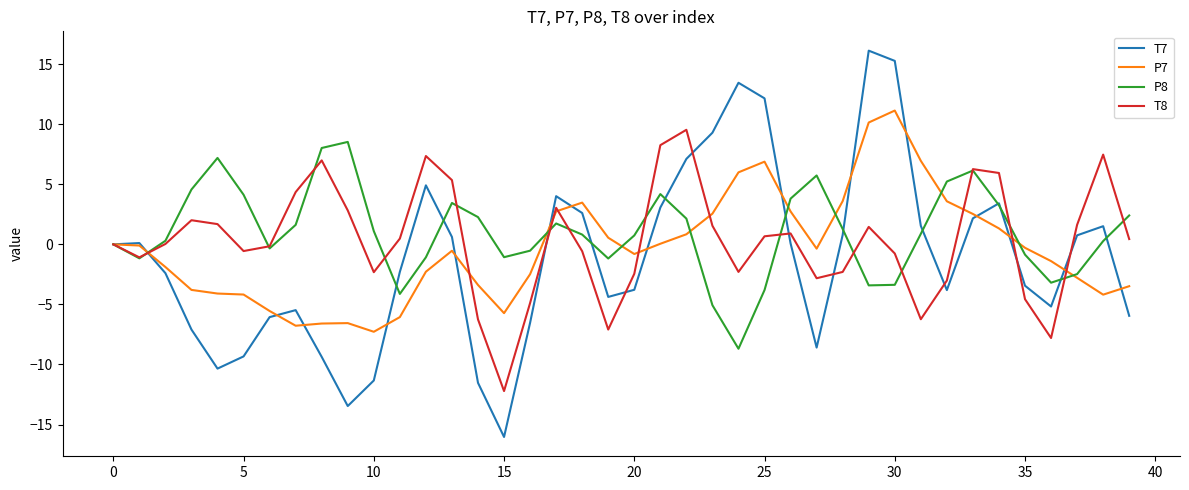

Rank the series by their average value, from highest to lowest.

P8, T8, P7, T7